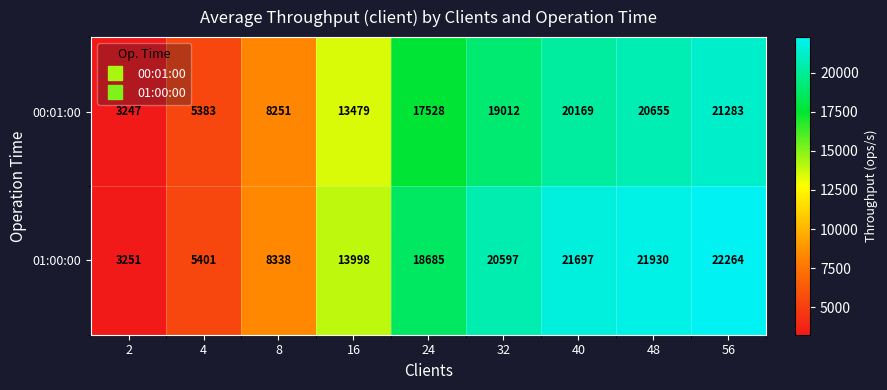

At which label is 01:00:00 closest to 12757?

16